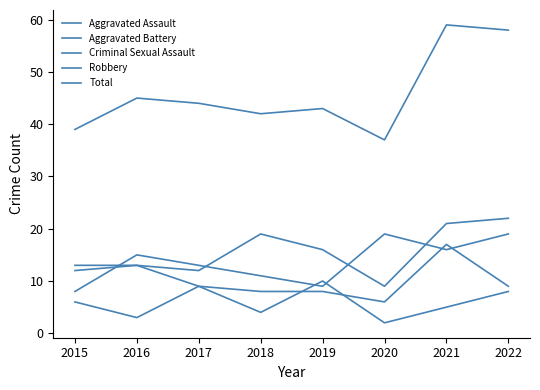

Count the number of data series in this chart.

5